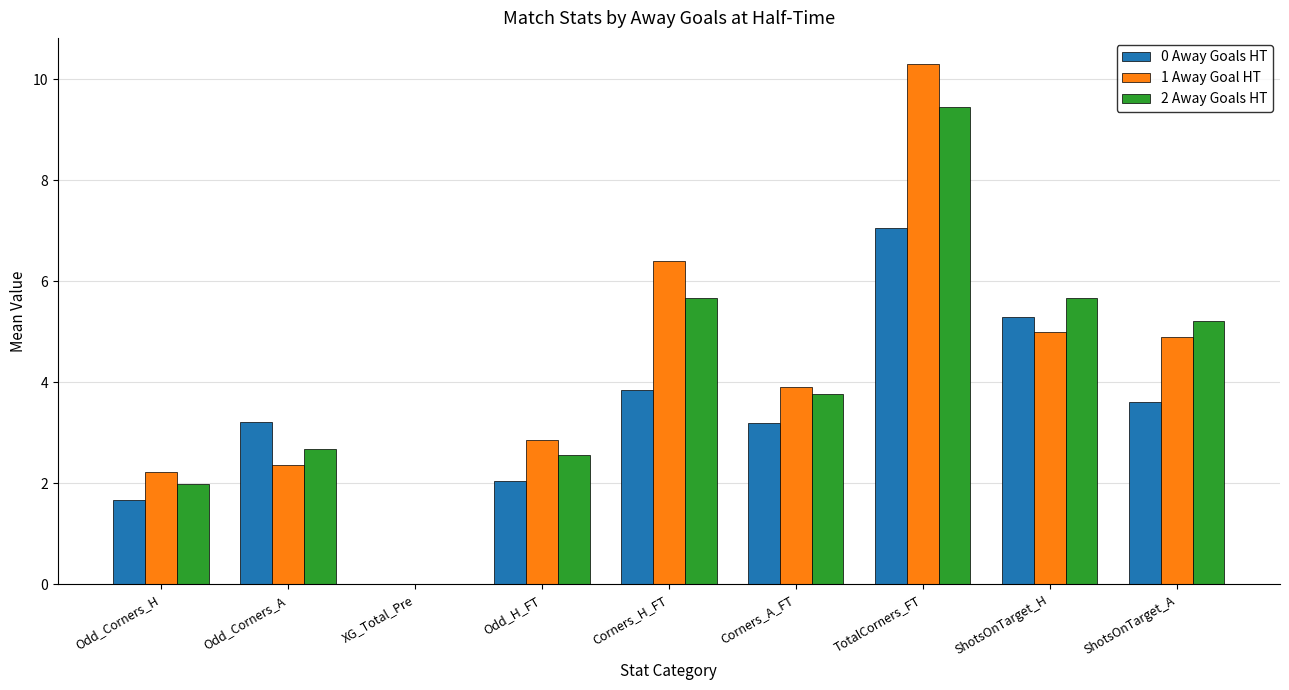

What is the total value across all series at Odd_Corners_A?

8.3